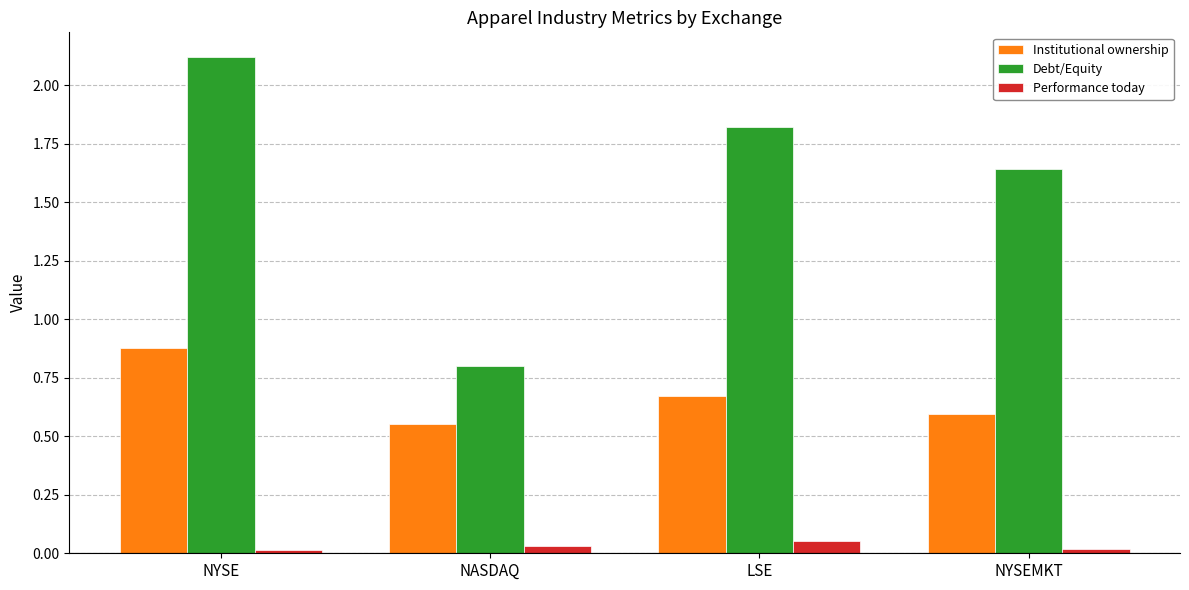

True or false: Performance today has a value of 0.0 at NASDAQ.

True